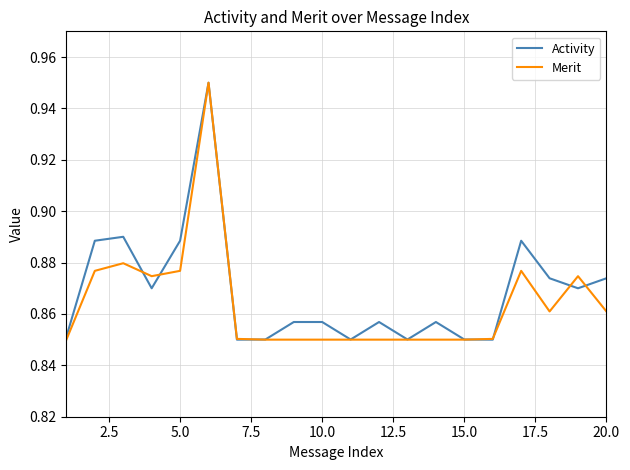

How many categories are shown in the chart?

20